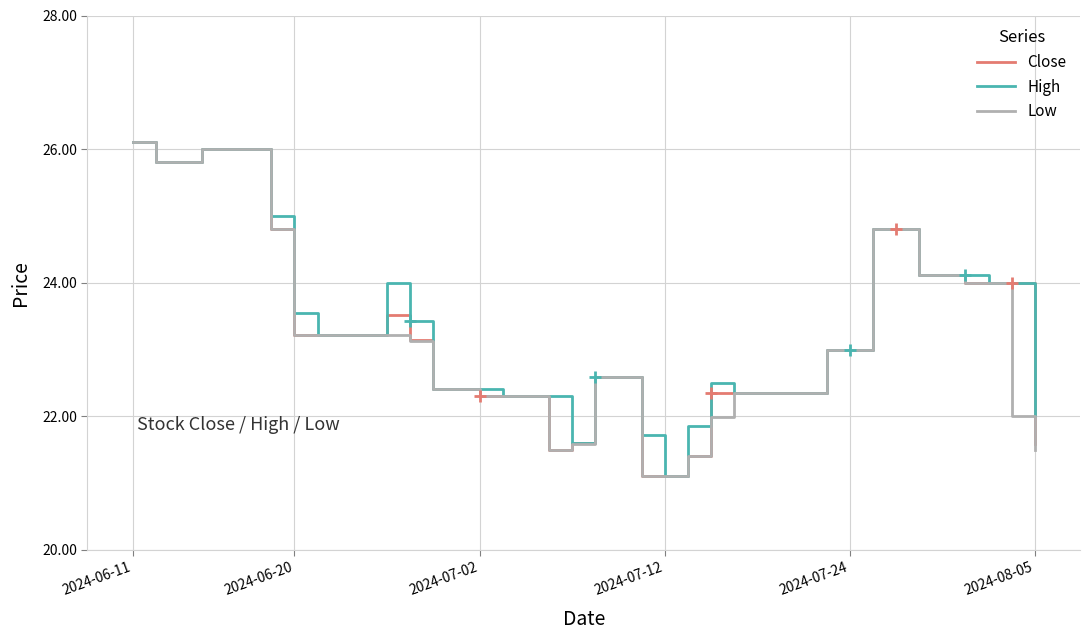

What is the lowest value of the Close series?

21.1